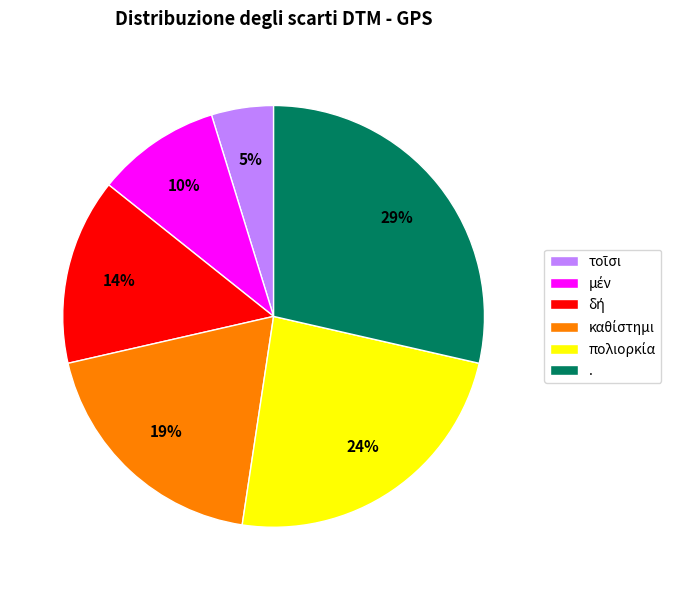

Count the number of slices in the pie.

6